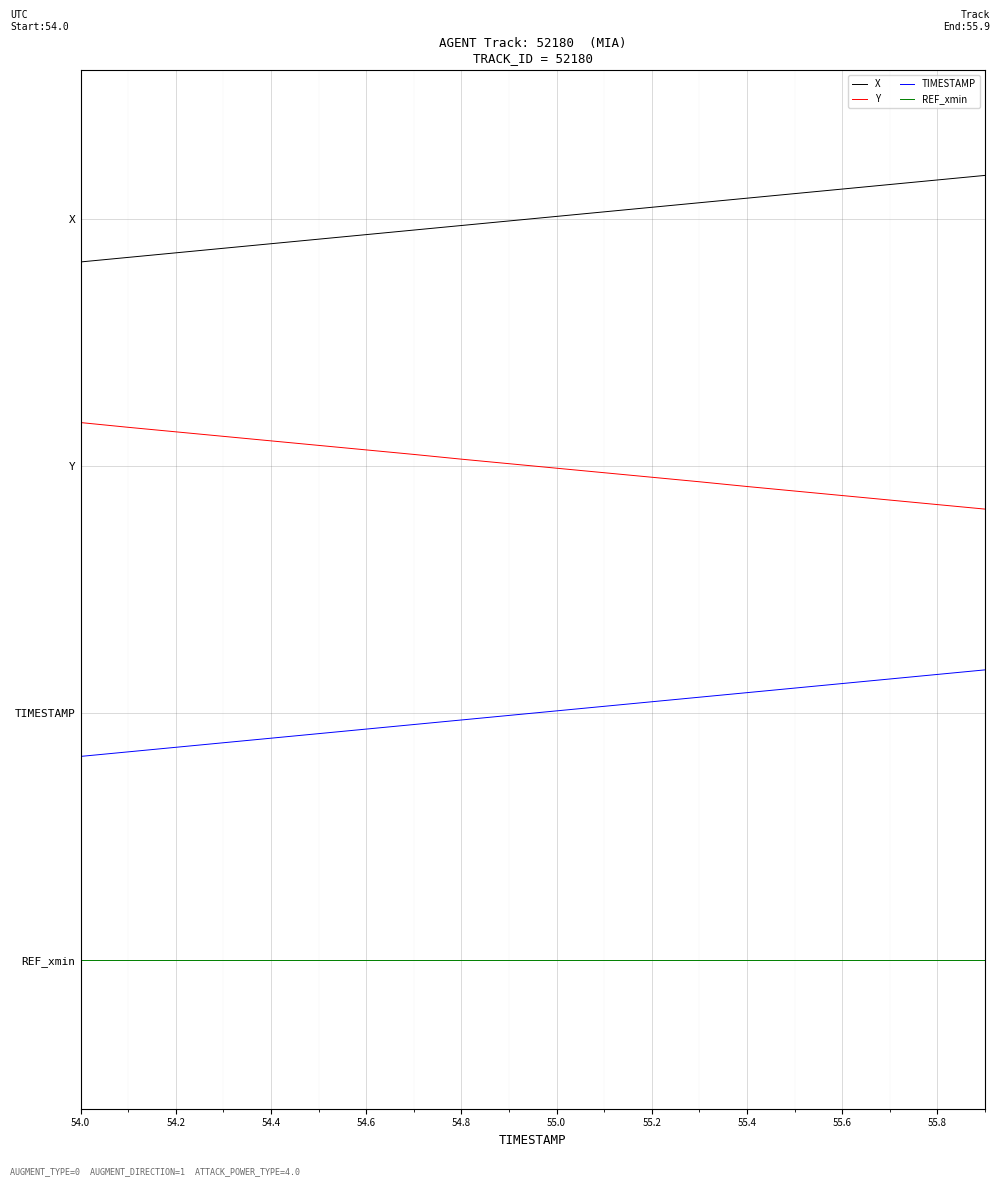

Does the chart have visible grid lines?

Yes